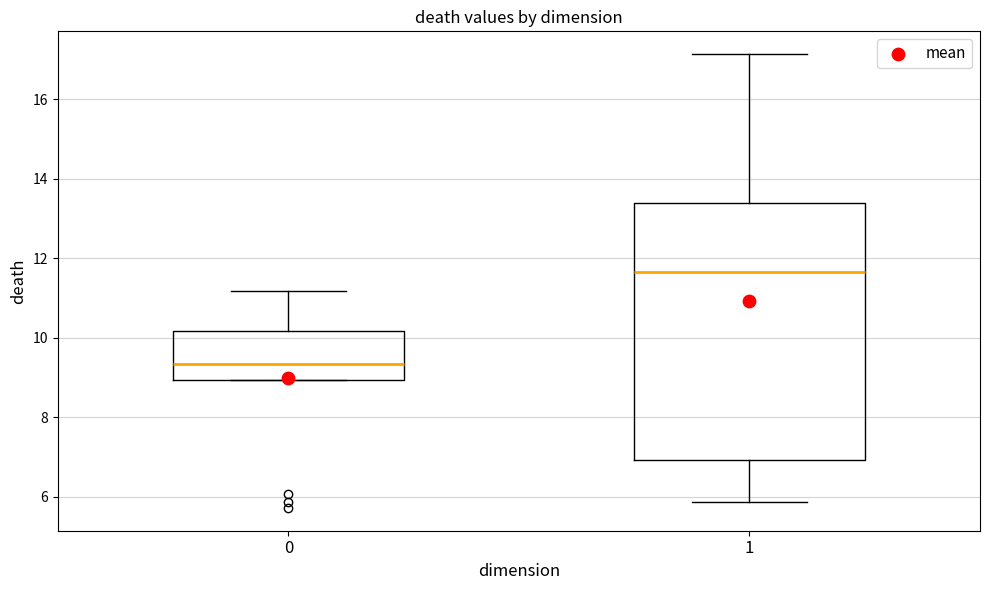

Comparing the boxes themselves (not the whiskers), which one is the tallest?

1